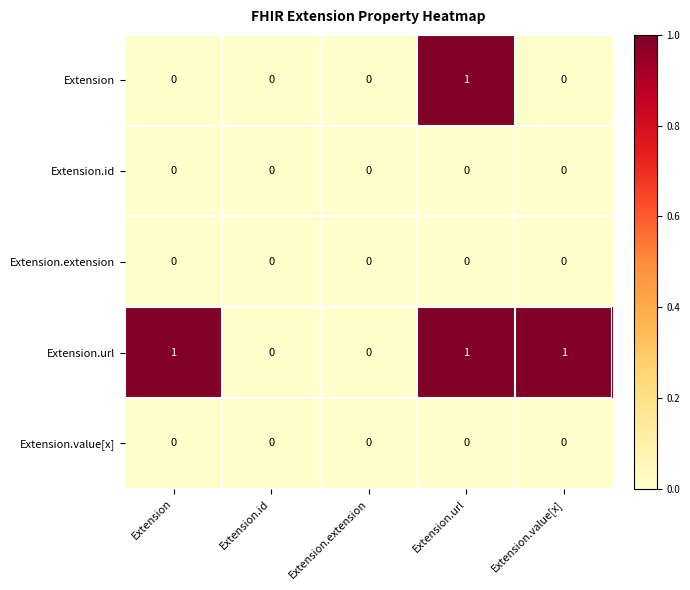

True or false: Extension.id has a value of 0 at Extension.id.

True